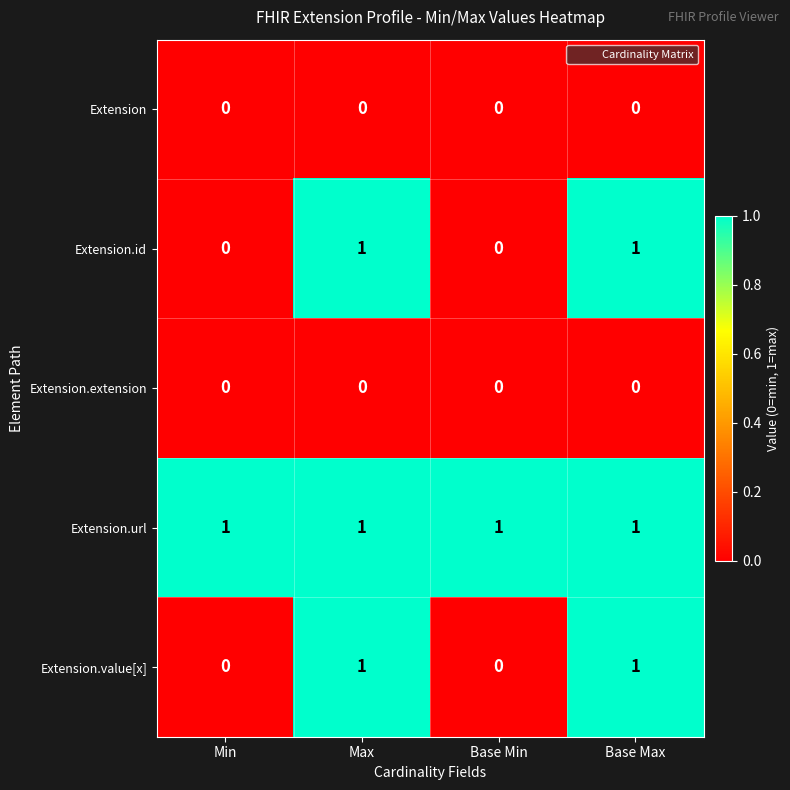

Which series has the largest total across all categories?

Extension.url